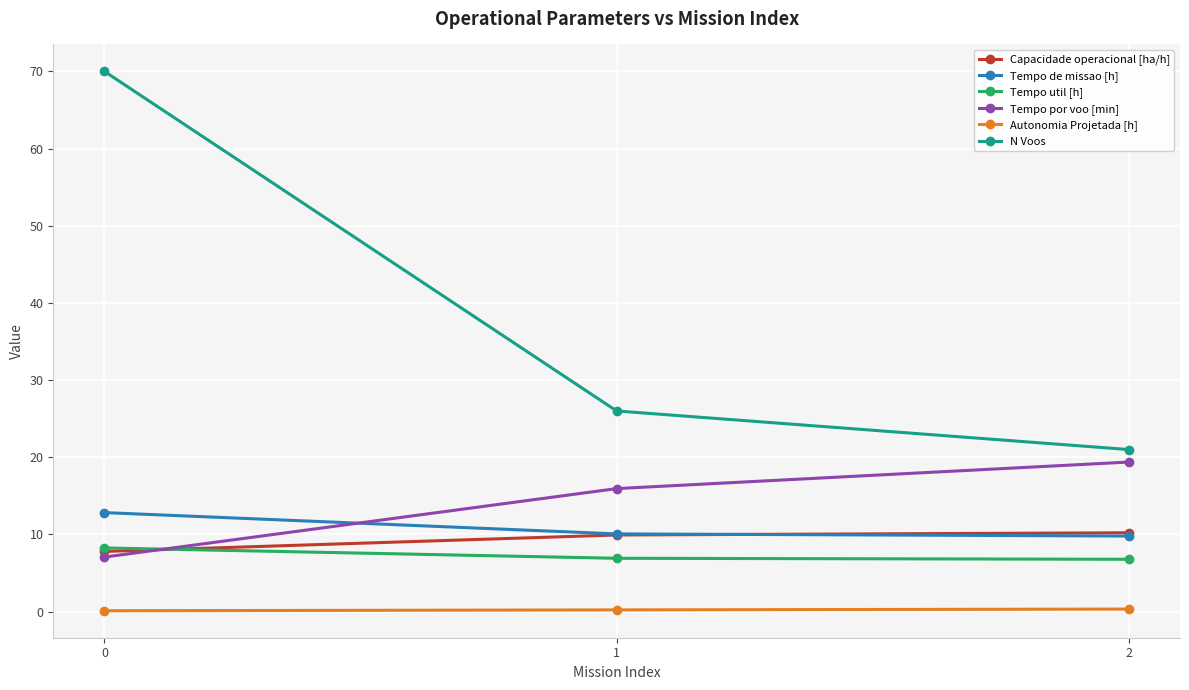

What is the sum of all Tempo por voo [min] values?

42.4